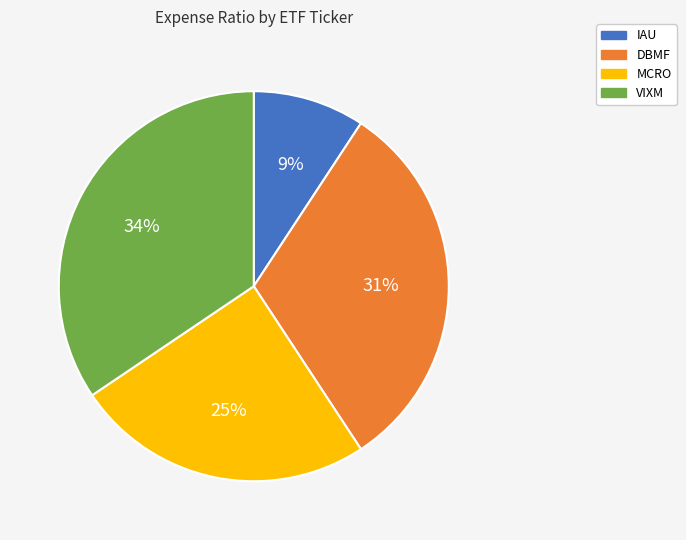

True or false: MCRO accounts for 36% of the total.

False